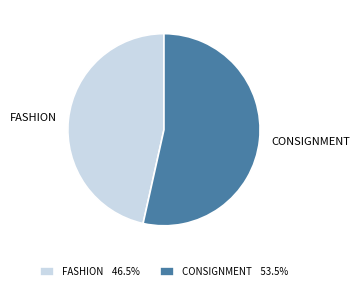

True or false: CONSIGNMENT accounts for 53% of the total.

True